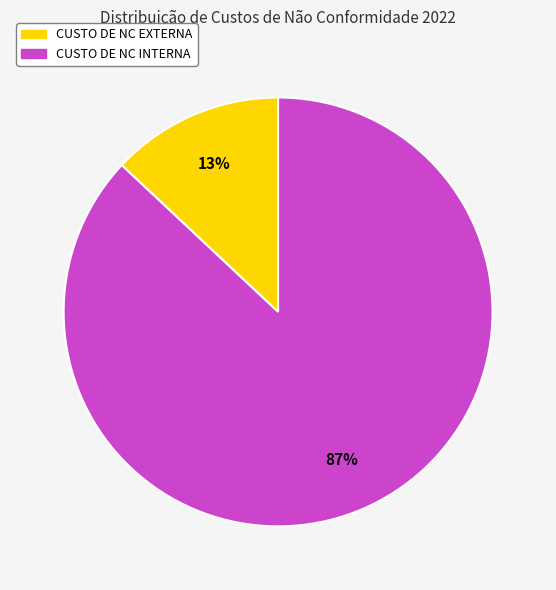

What is the majority slice?

CUSTO DE NC INTERNA